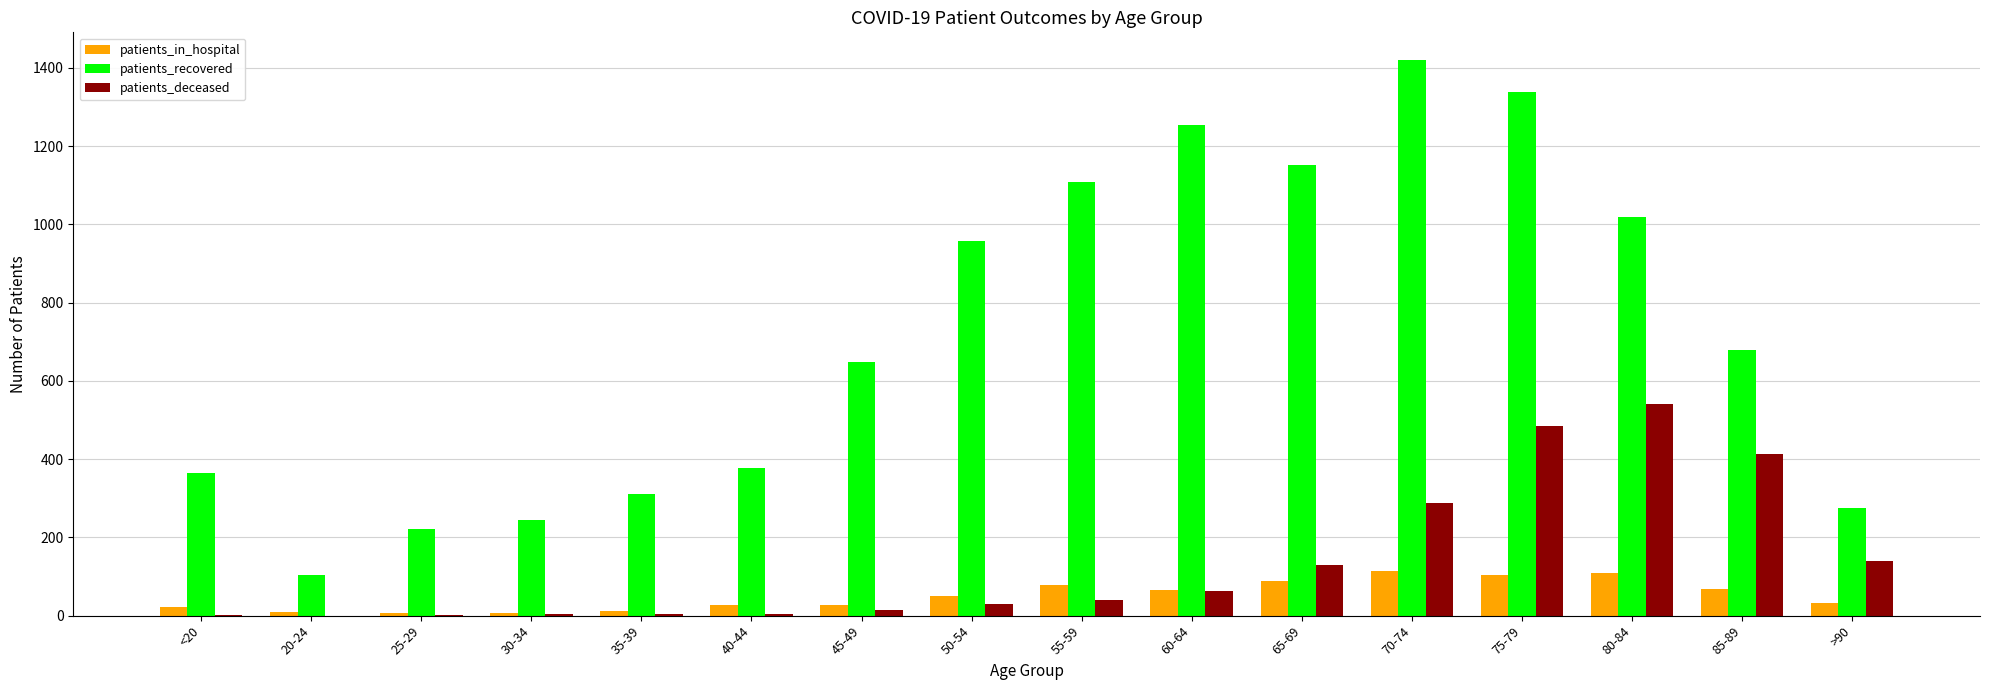

Are the bars grouped side by side (vs. stacked)?

Yes